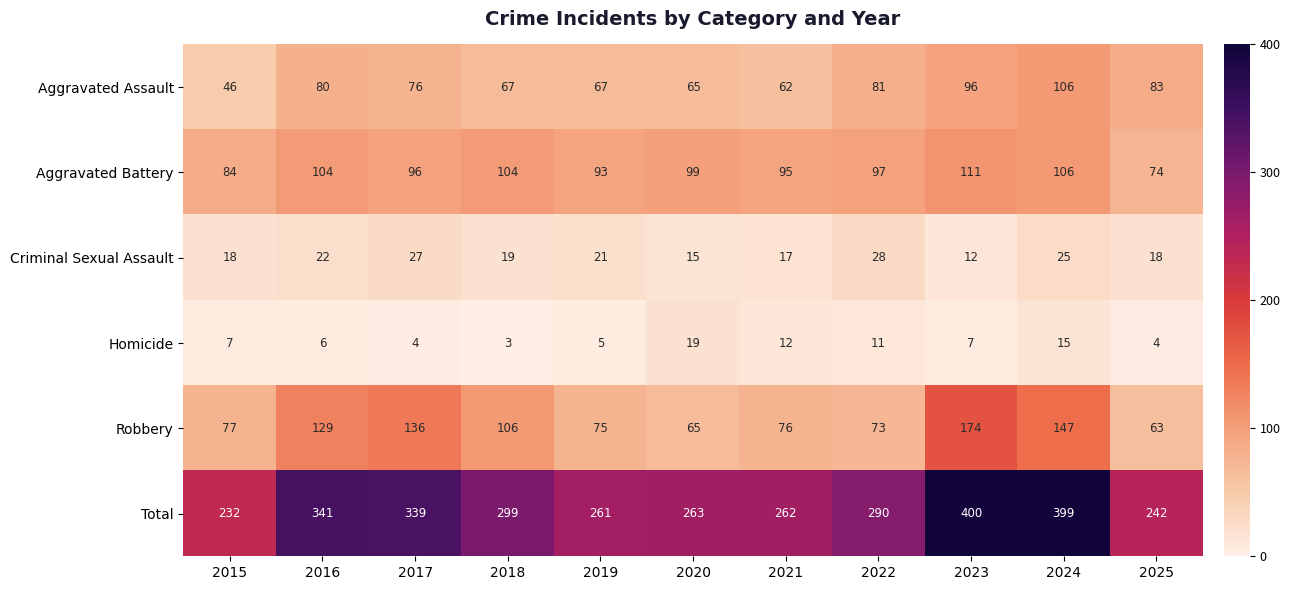

At which category is the sum across all series the highest?

2023